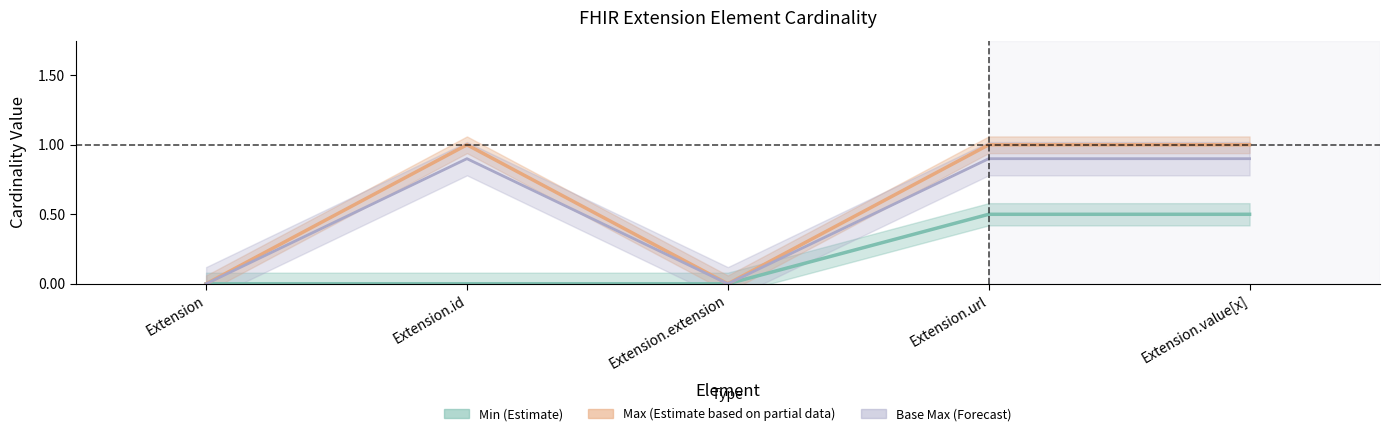

Which series has the largest total across all categories?

max_values